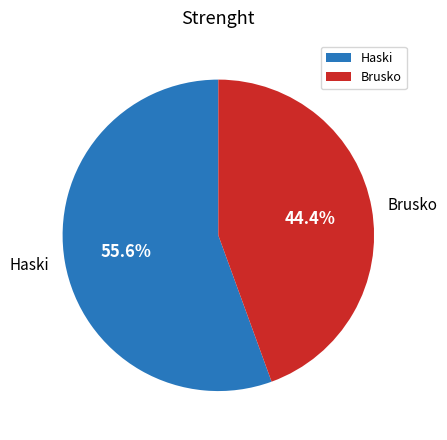

Does any single category account for the majority?

Yes